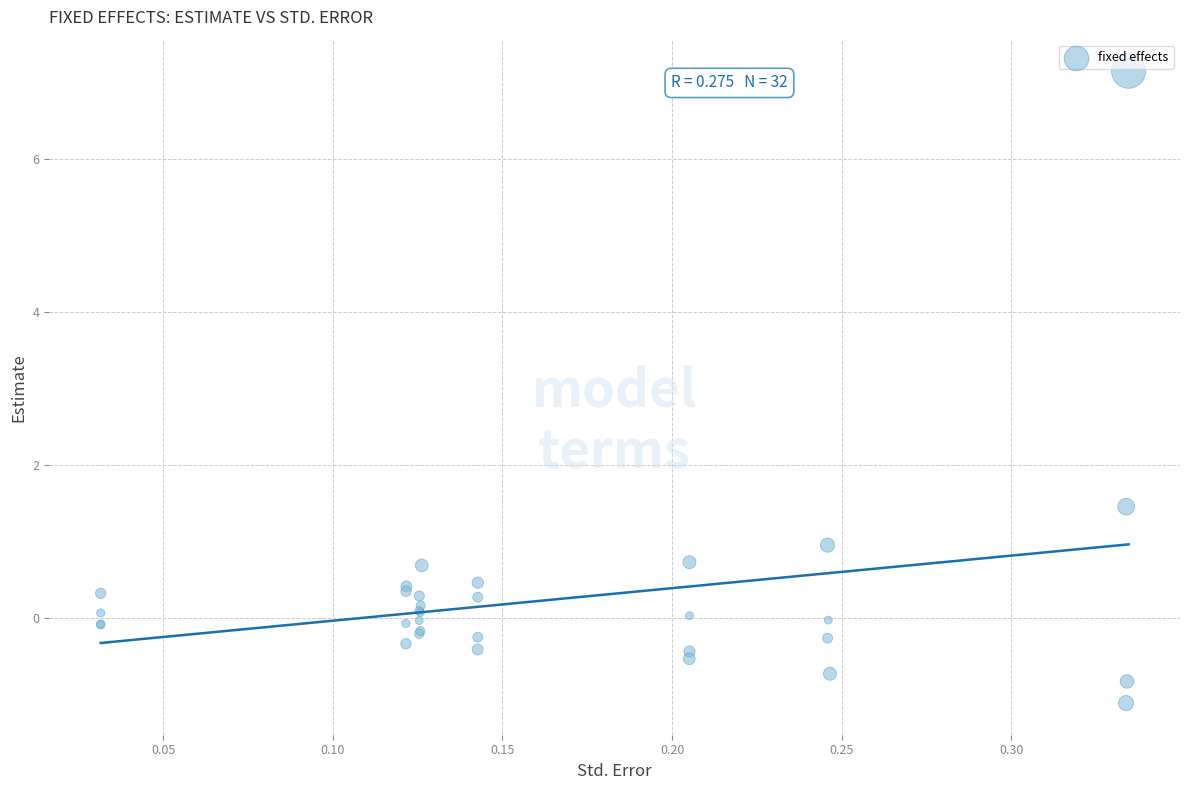

What Y value in the scatter plot is closest to 3?

1.5